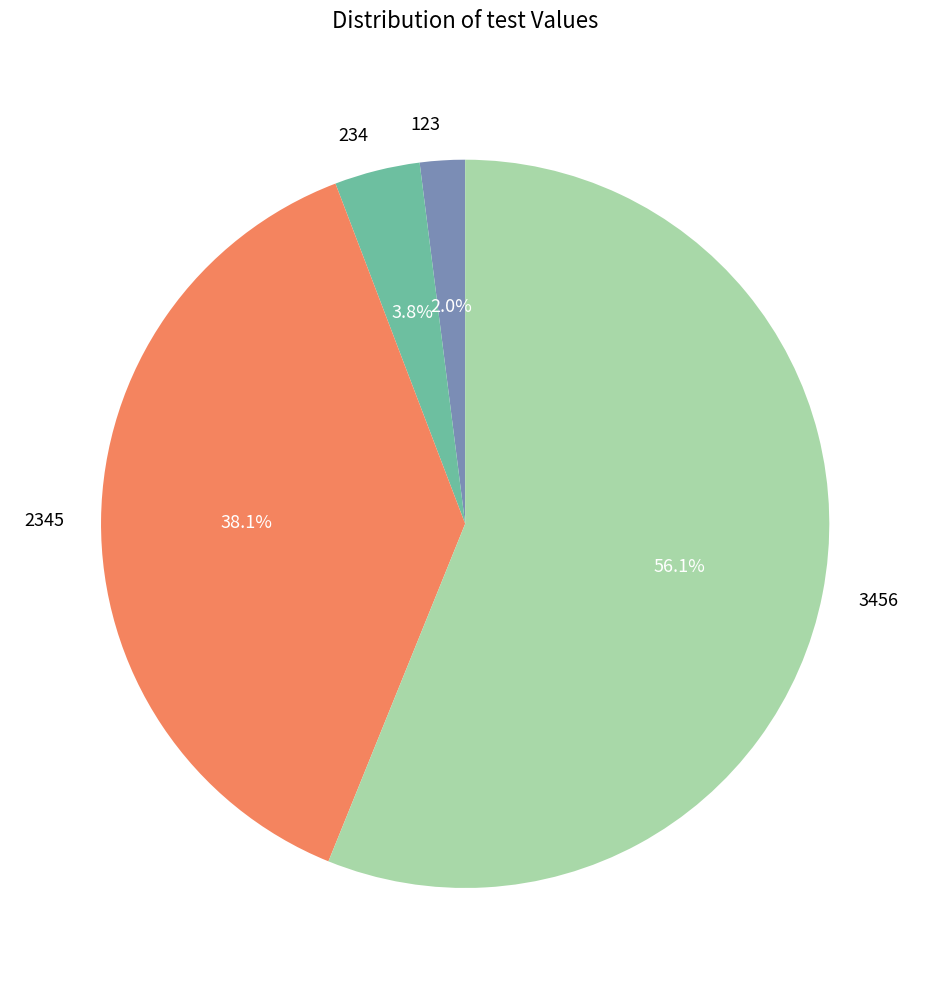

Approximately how many times larger is the value at 234 compared to 2345?

0.1